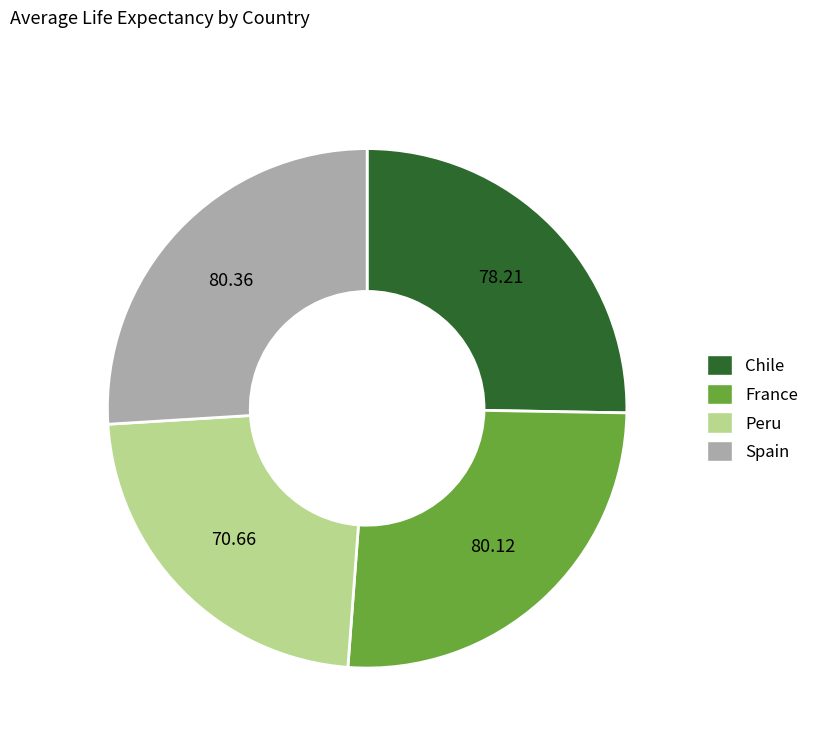

Is the sum of Chile and France greater than half?

Yes